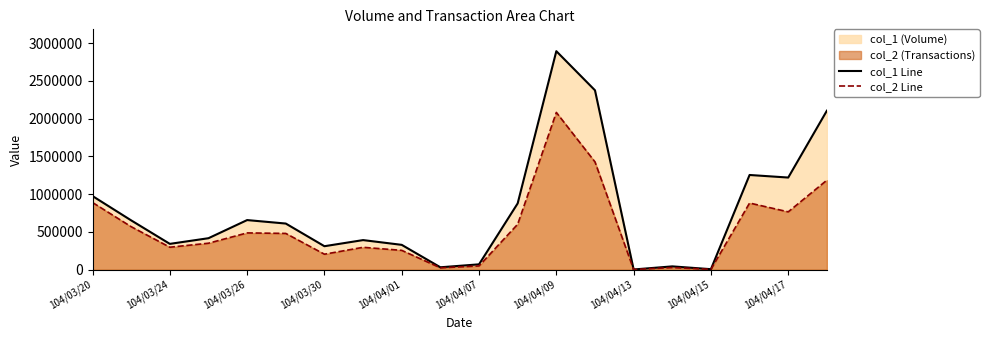

What is the value of the col_1 Line point at the 3rd from the left?

341000